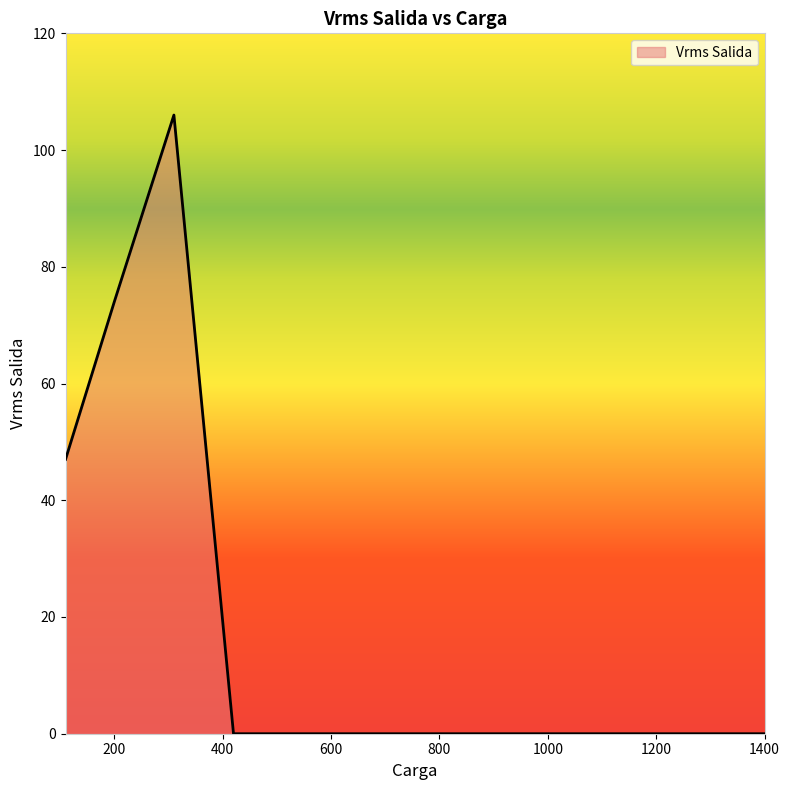

What is the difference between the maximum and minimum values?

106